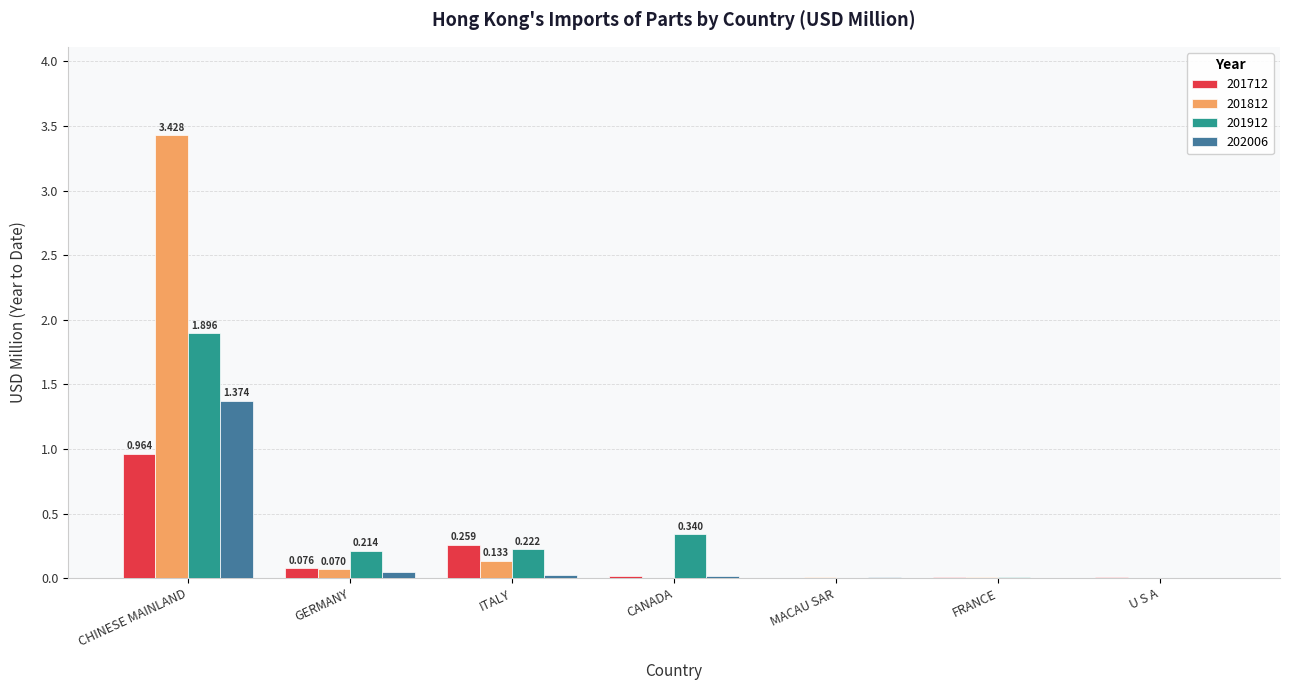

At which category is the sum across all series the highest?

CHINESE MAINLAND